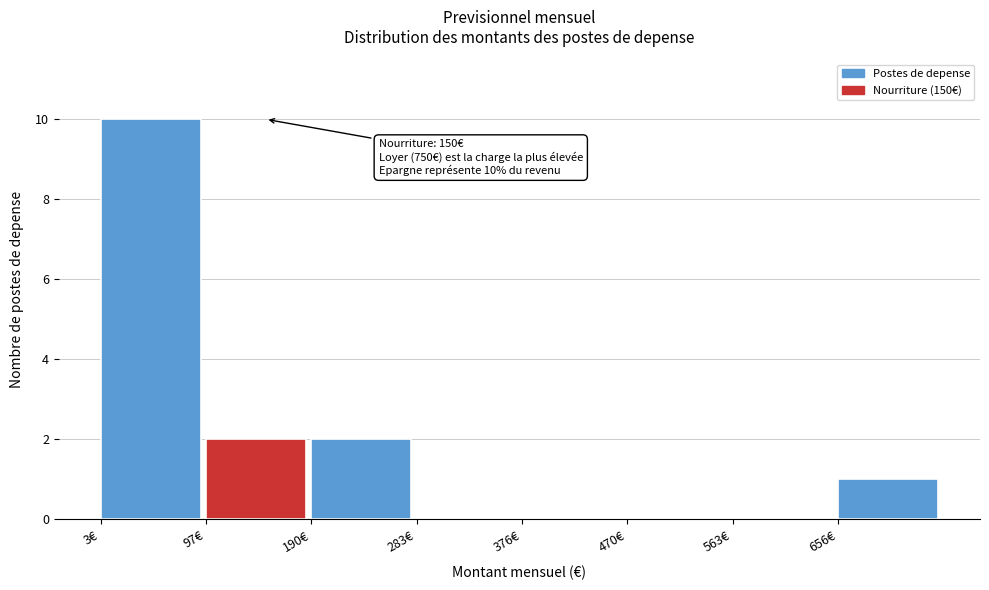

Over which range of the x-axis is the bar tallest?

0 to 100